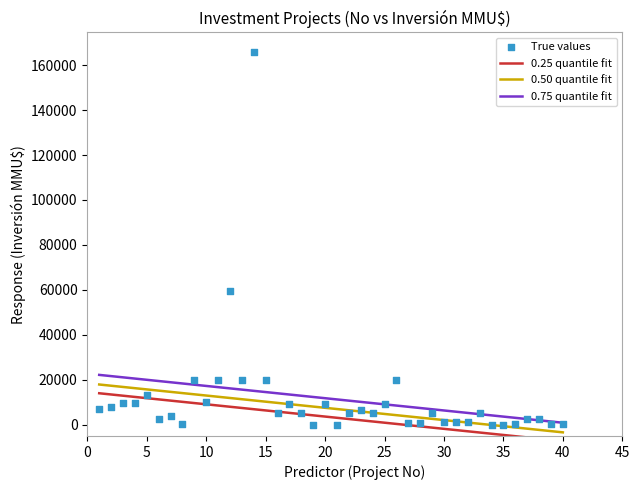

What is the range of X values (max minus min)?

39